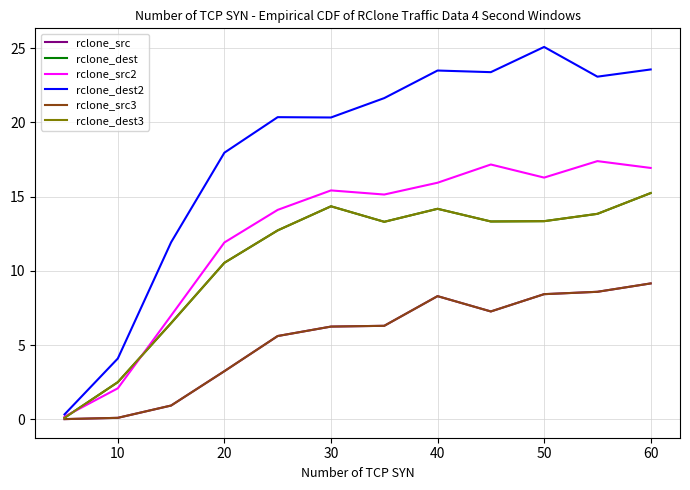

Does the chart display data point markers on the line(s)?

No